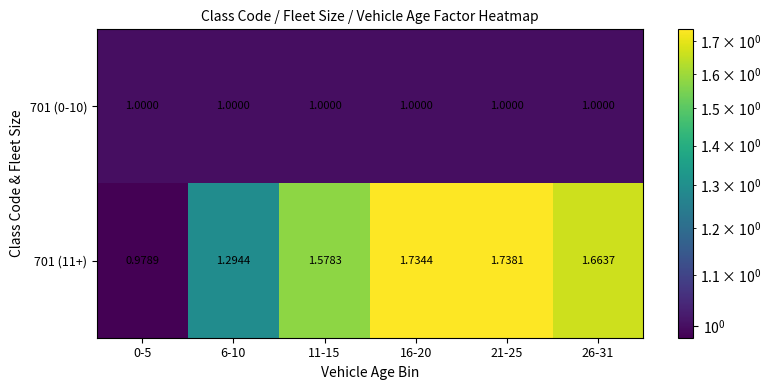

What is the smallest value displayed?

1.0